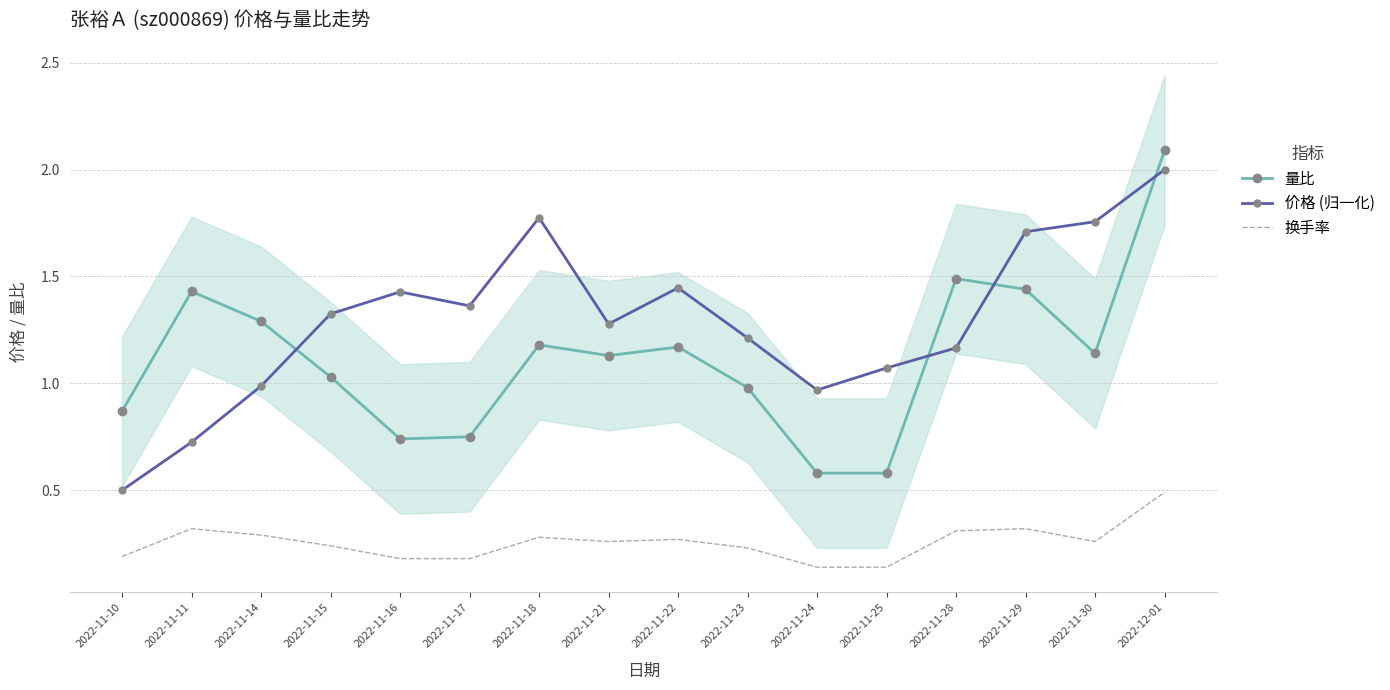

What are all the series names shown in the legend?

量比, 价格 (归一化), 换手率